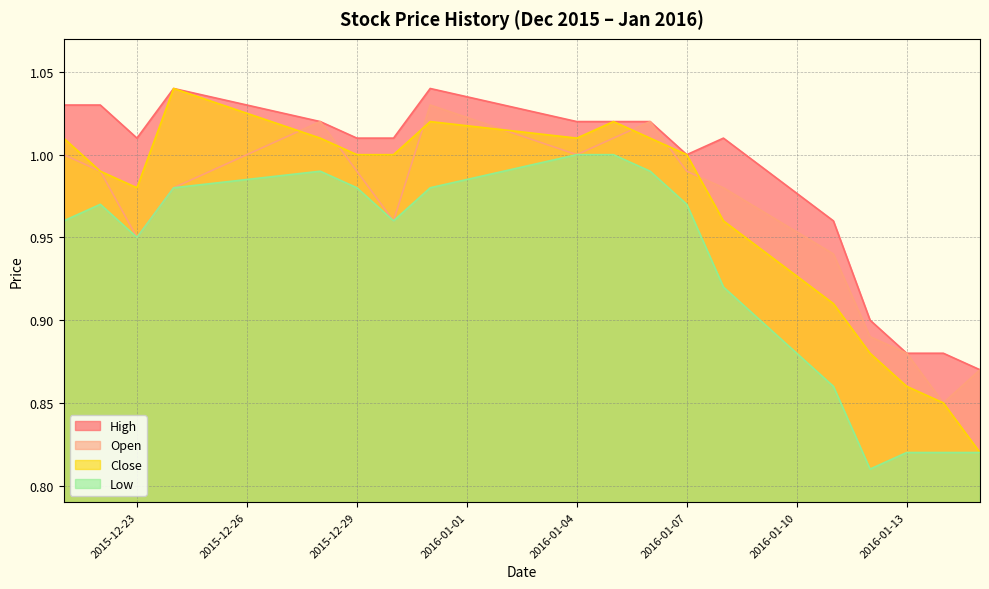

What is the sum of the Open values at 2016-01-12 and 2016-01-11?

1.8